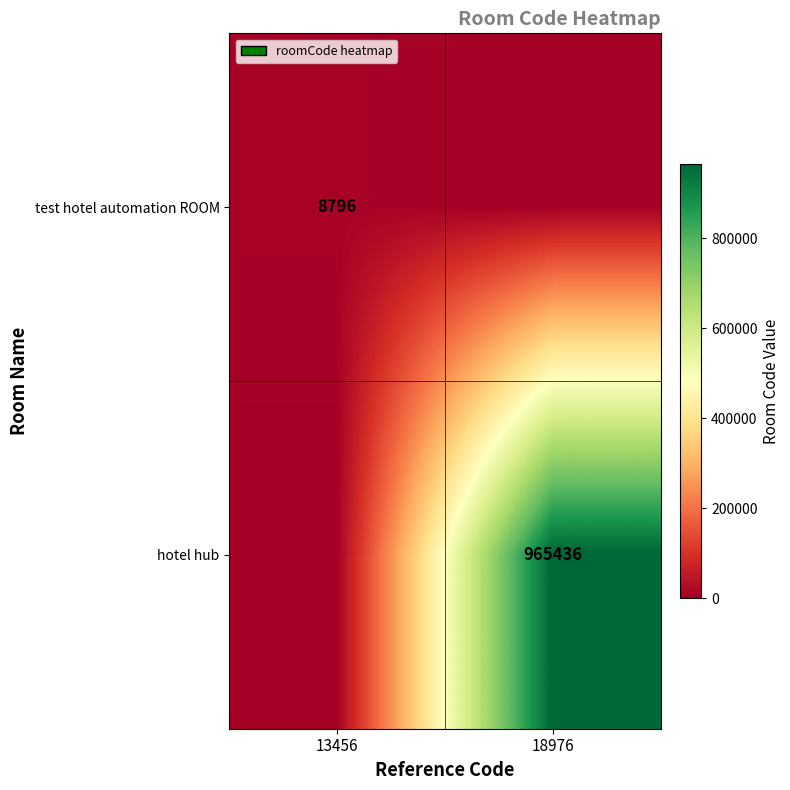

The value of test hotel automation ROOM at 13456 is 8796. True or false?

True